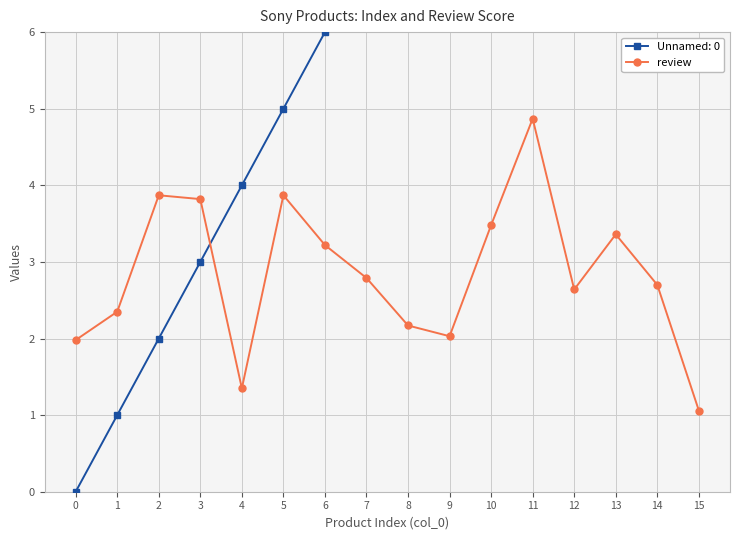

What is the change in value from 2 to 9?

-1.8